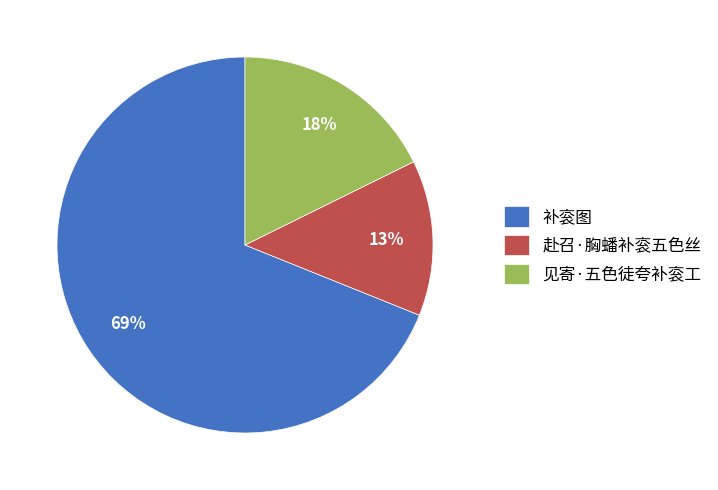

Count the number of slices in the pie.

3